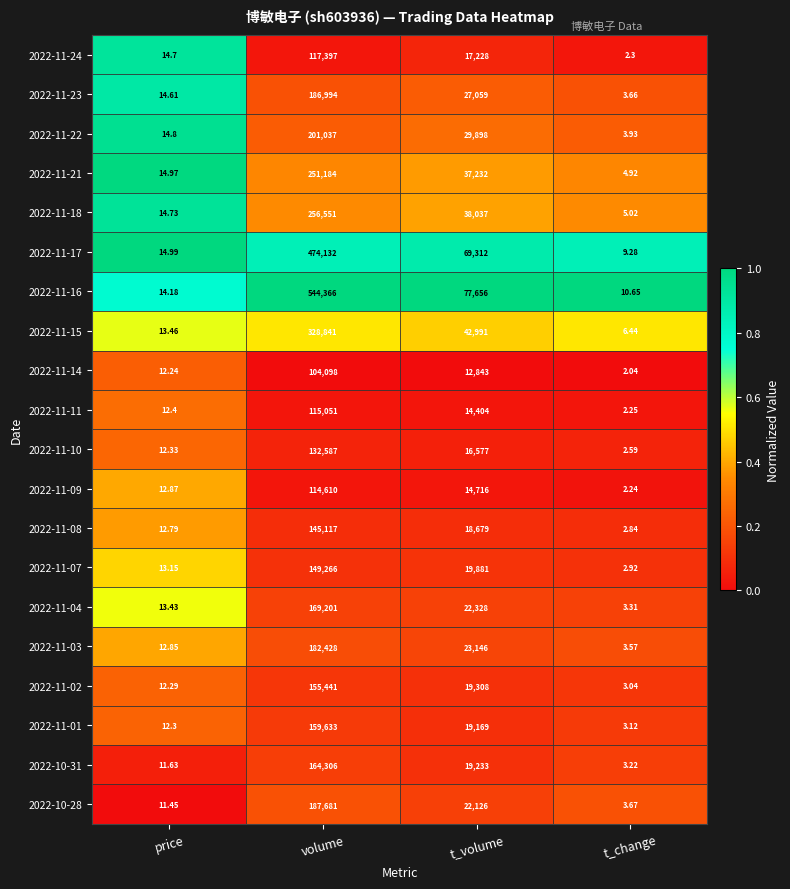

List the labels in order of 2022-11-21 value, smallest first.

t_change, price, t_volume, volume